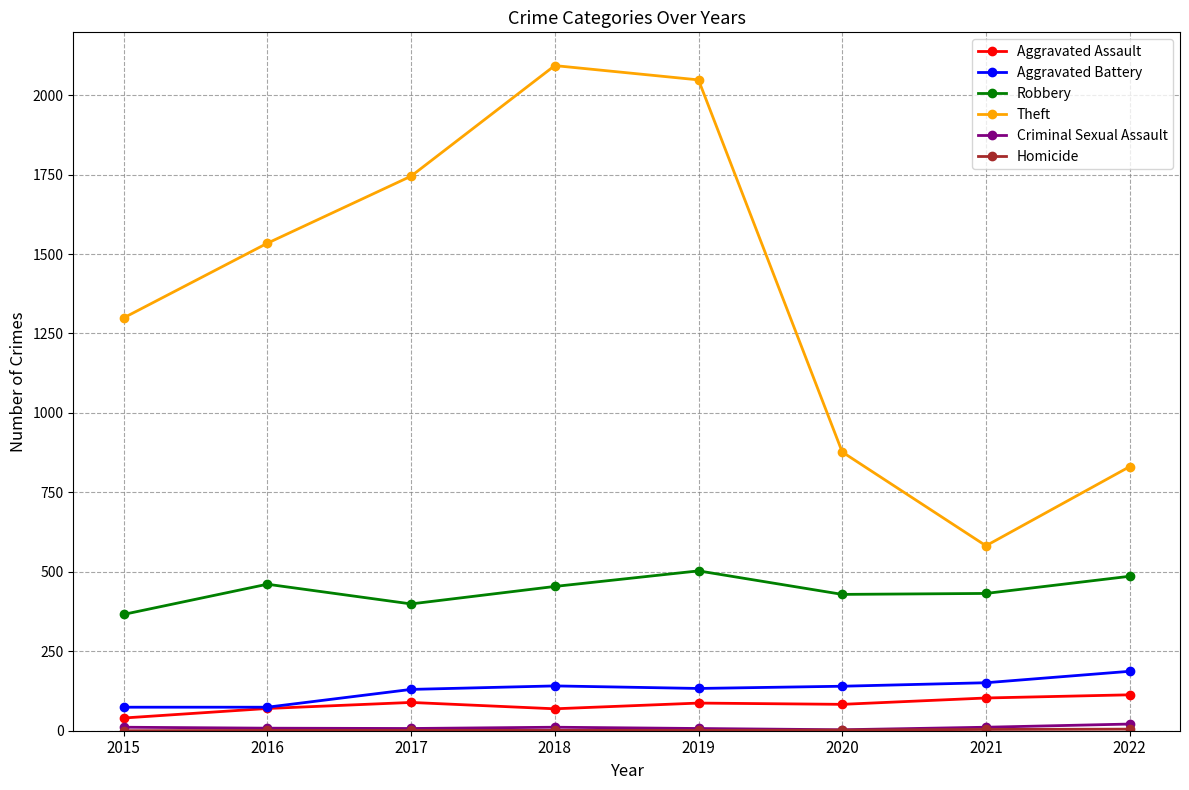

How many interior local peaks does the Theft series have?

1